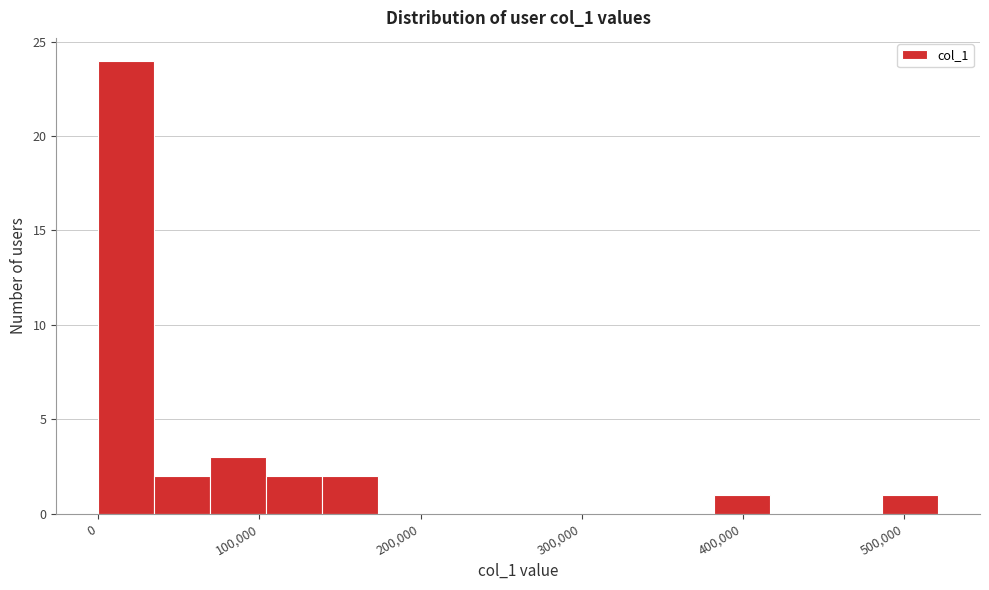

Around what value on the x-axis is the tallest bar? Give the approximate position of its centre, as read against the axis.

20000